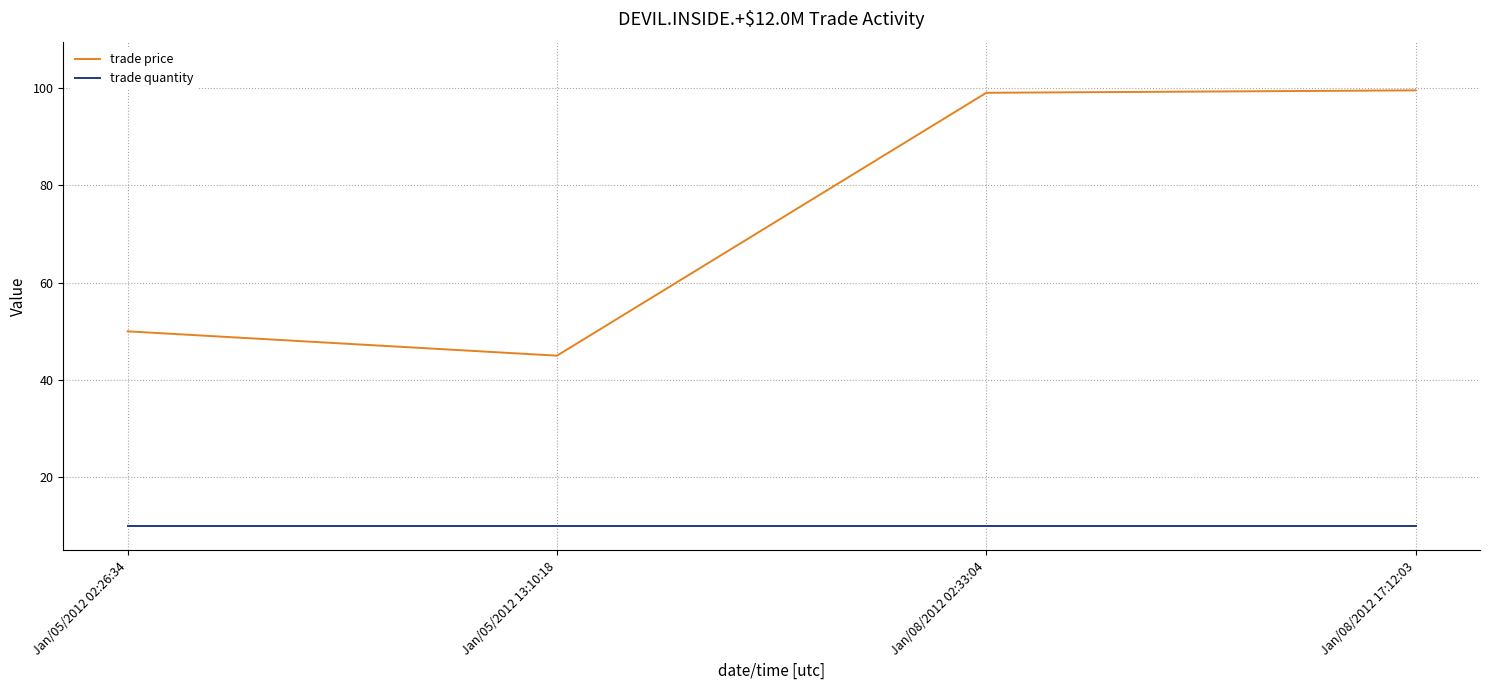

Rank the series at Jan/08/2012 17:12:03 from highest to lowest value.

trade price, trade quantity